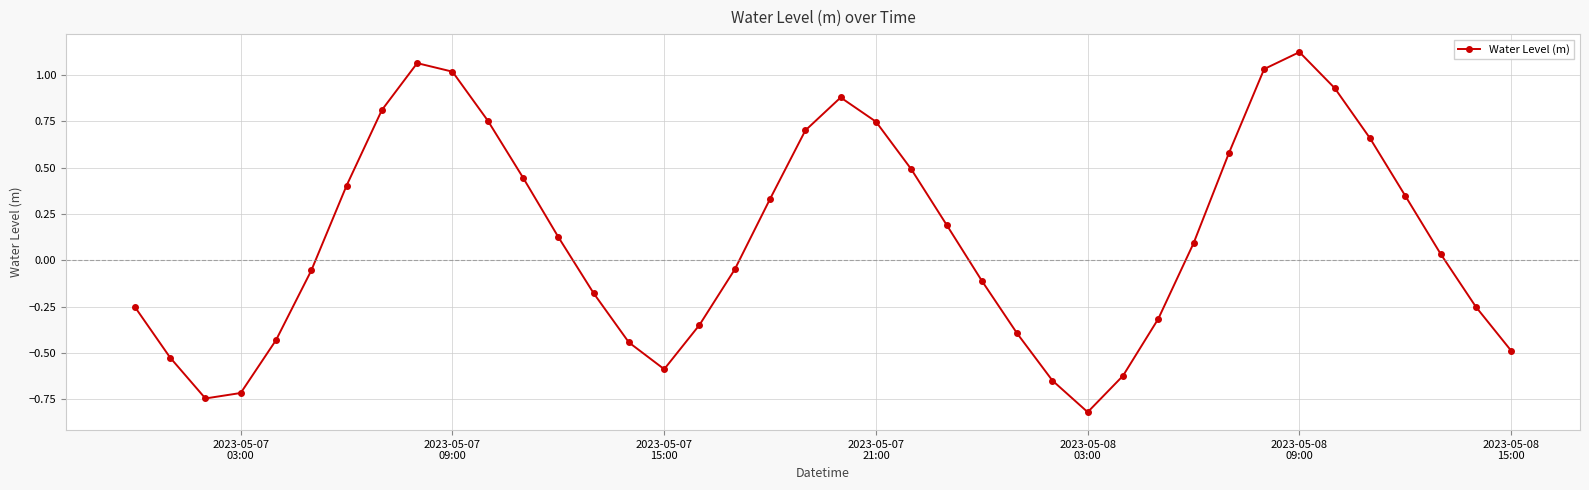

How many distinct data groups are displayed?

1